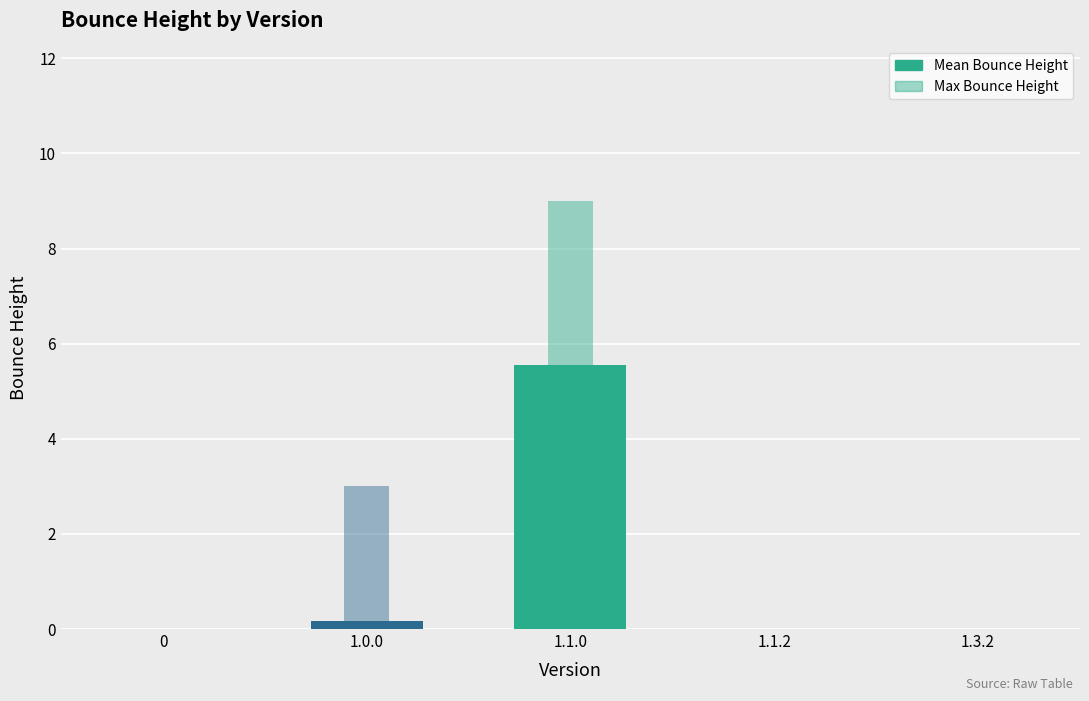

What is the label of the 3rd bar from the left?

1.1.0